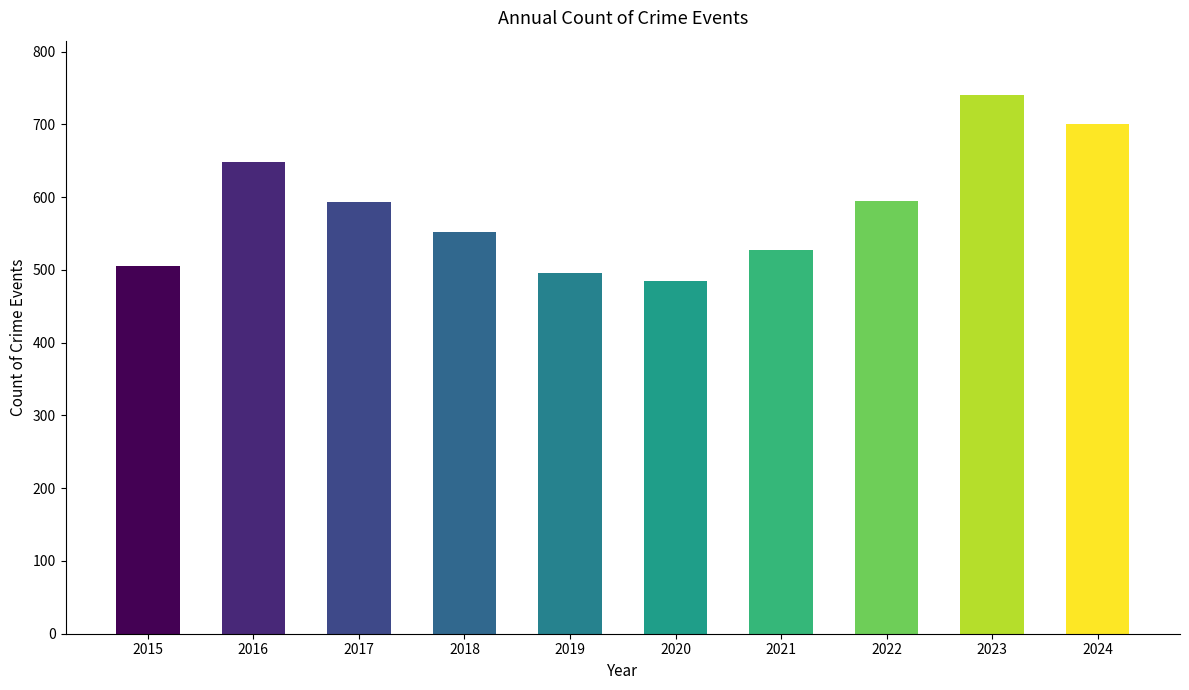

Between 2015 and 2018, which is larger?

2018